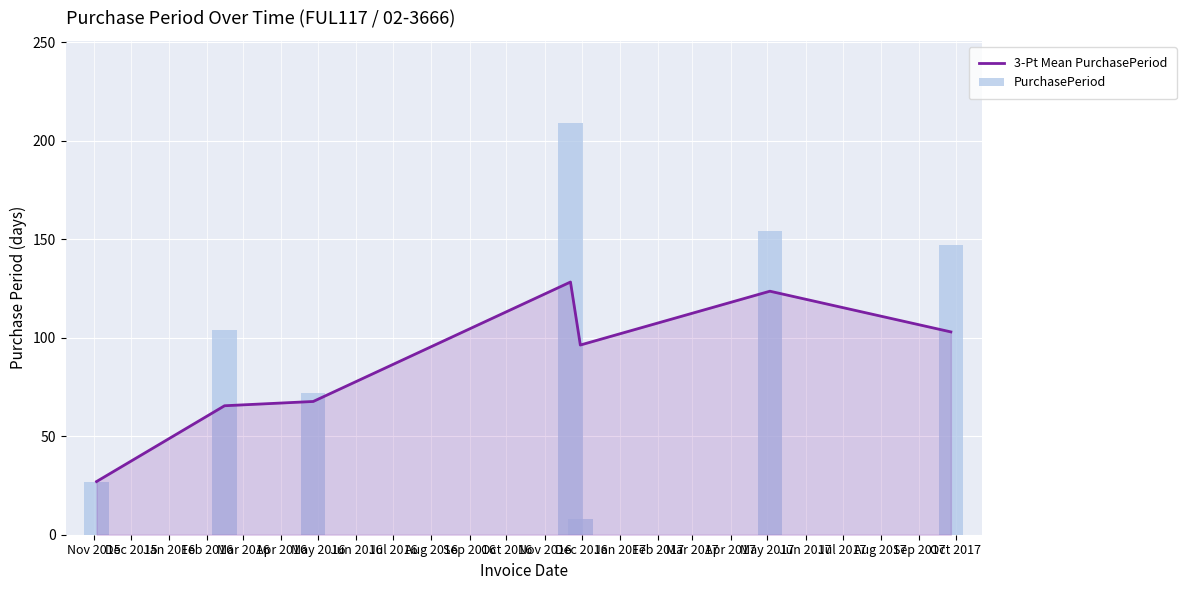

Reading left to right, extract all data points from this chart.

3-Pt Mean PurchasePeriod: 27.0	65.5	67.7	128.3	96.3	123.7	103.0
PurchasePeriod: 27.0	104.0	72.0	209.0	8.0	154.0	147.0